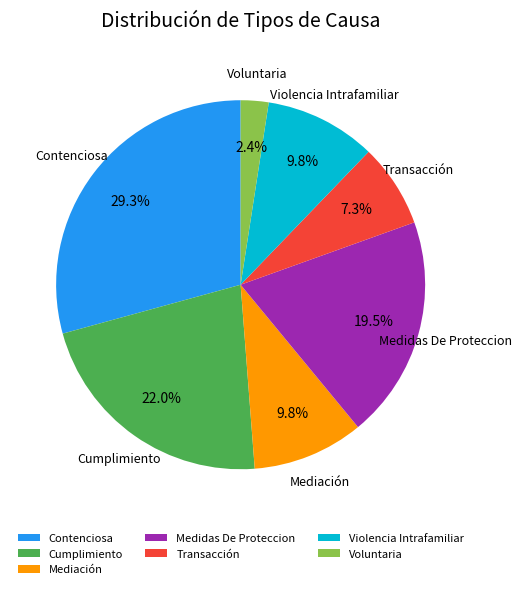

What percentage is NOT represented by Contenciosa?

70.7%